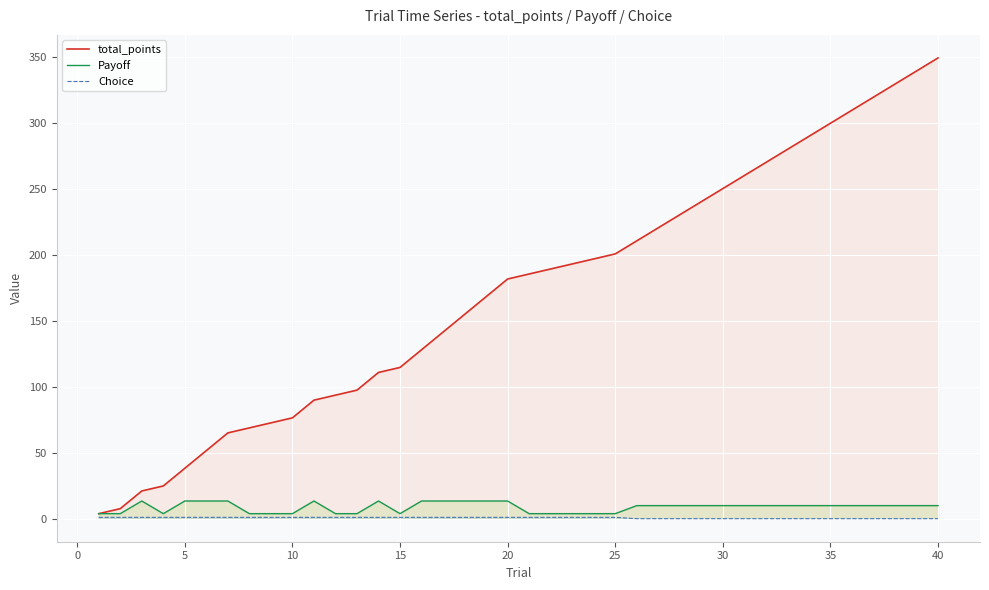

What is the highest value of the total_points series?

349.1